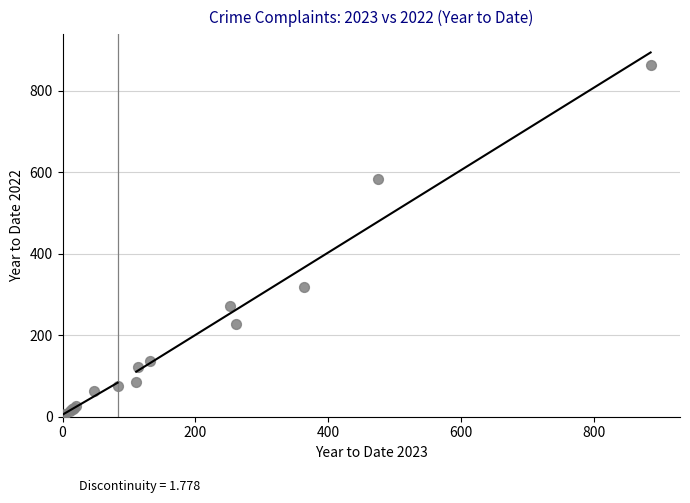

What Y value in the scatter plot is closest to 434?

319